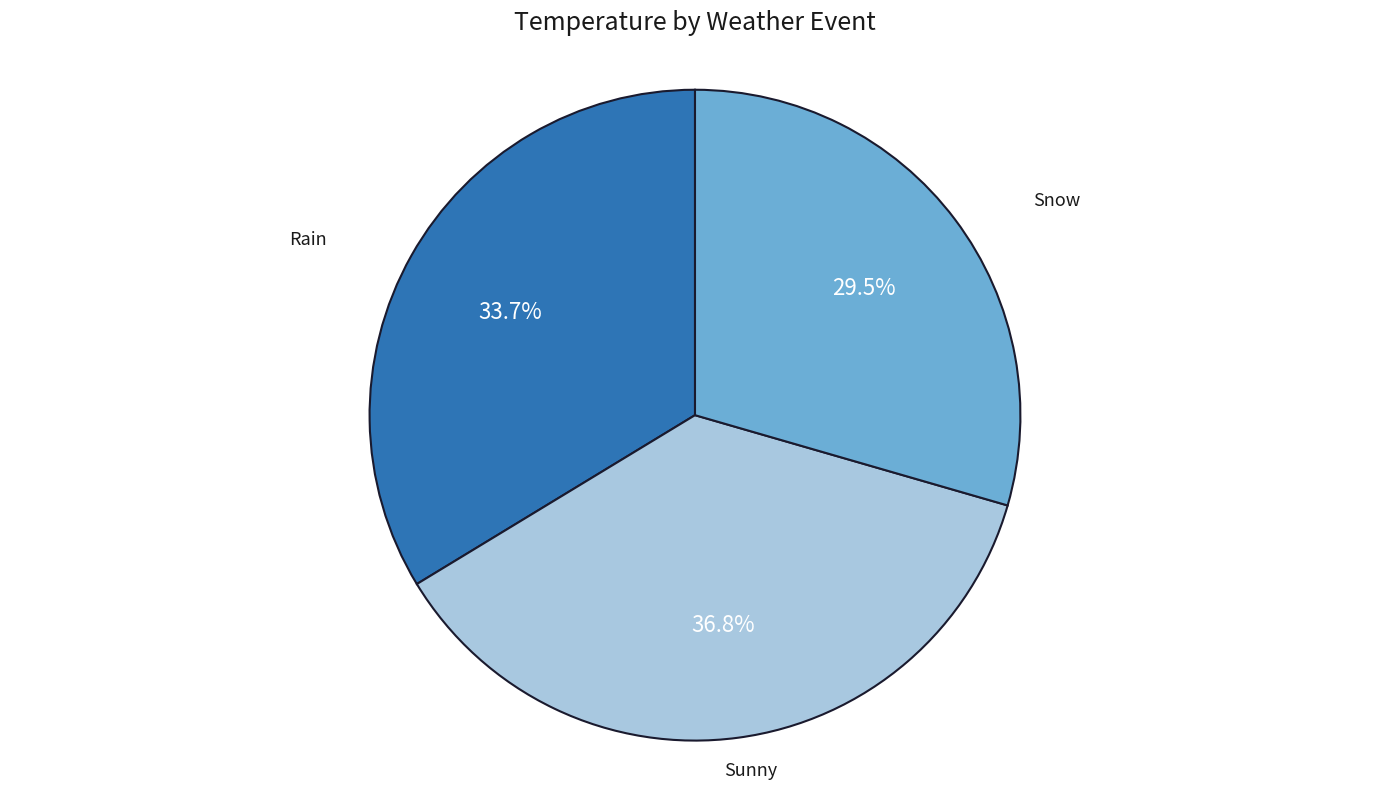

Is there any slice that represents more than half of the pie?

No